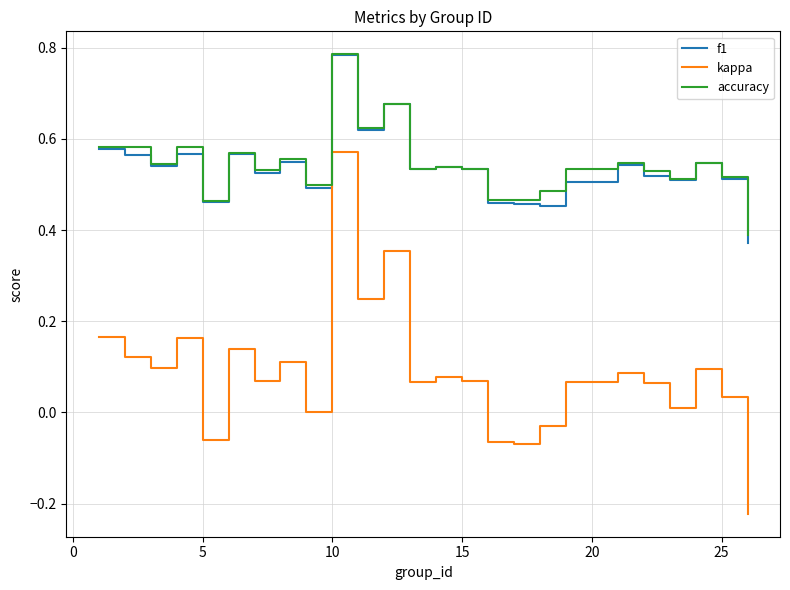

What are all the series names shown in the legend?

f1, kappa, accuracy